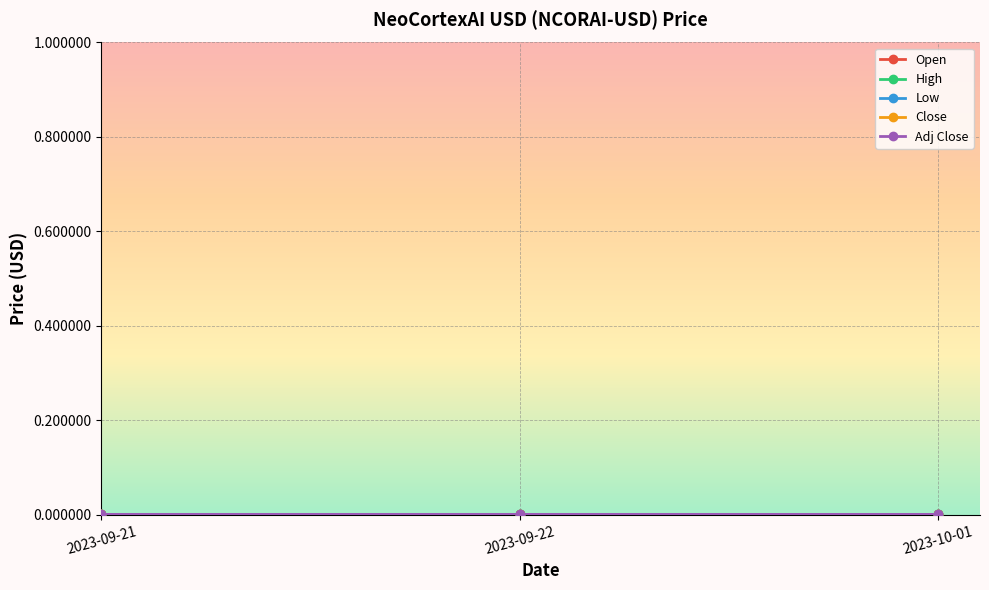

Rank the series by their maximum value, from highest to lowest.

High, Open, Low, Close, Adj Close